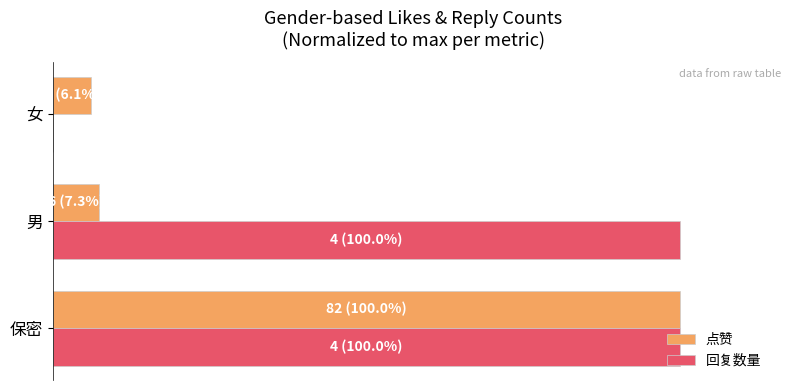

What are all the series names shown in the legend?

点赞, 回复数量